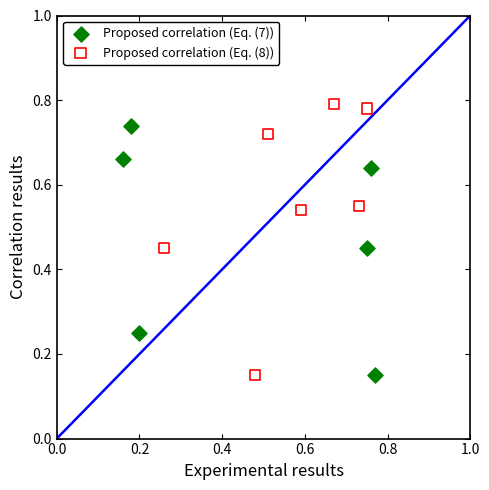

Which series contains the highest Y value?

Proposed correlation (Eq. (8))